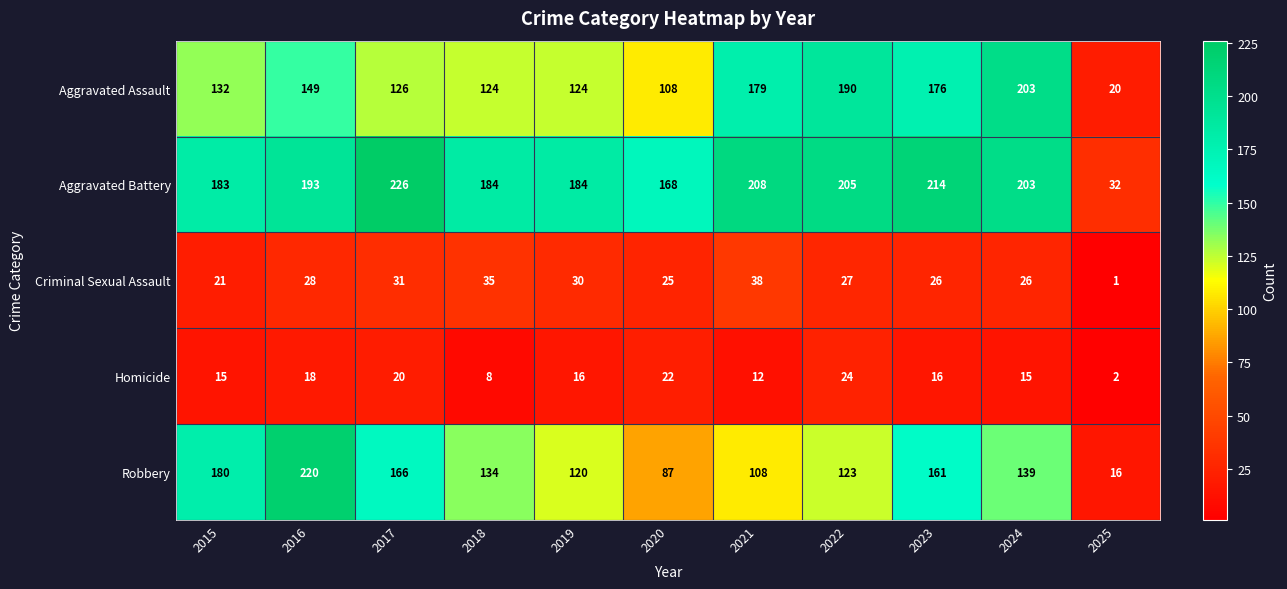

At 2017, list the series in order from smallest to largest.

Homicide, Criminal Sexual Assault, Aggravated Assault, Robbery, Aggravated Battery